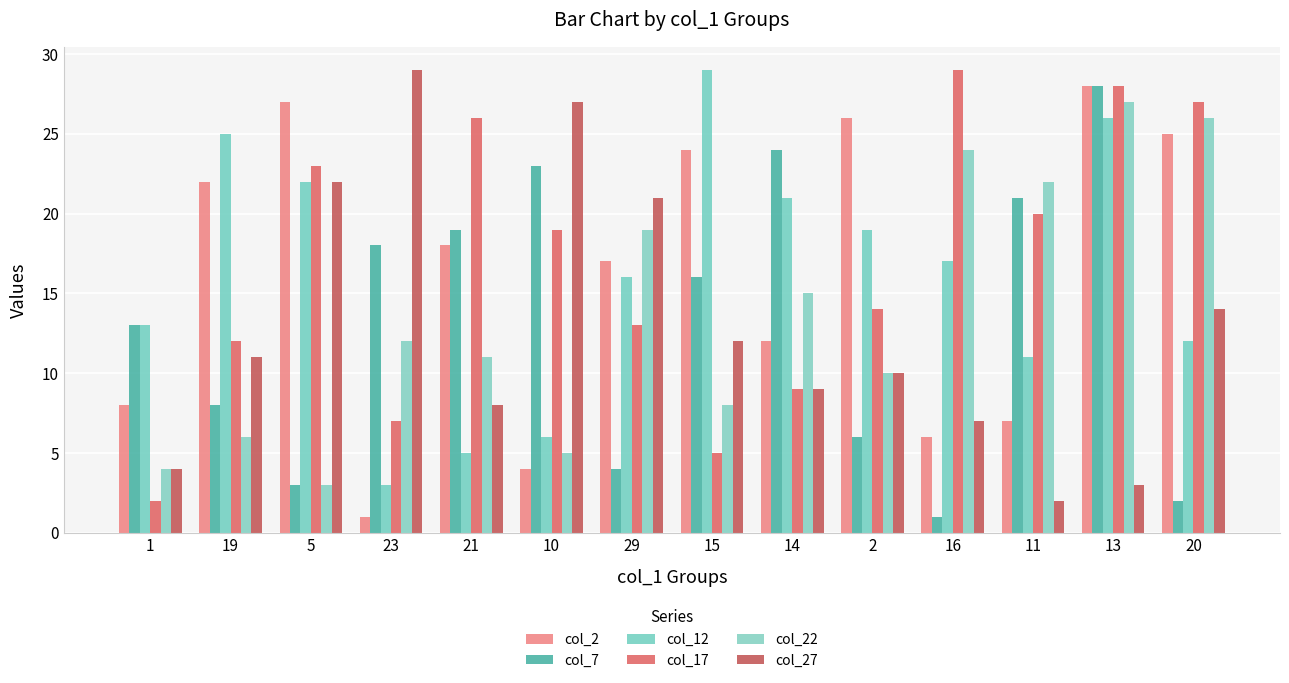

Which series has the largest range (max minus min)?

col_2